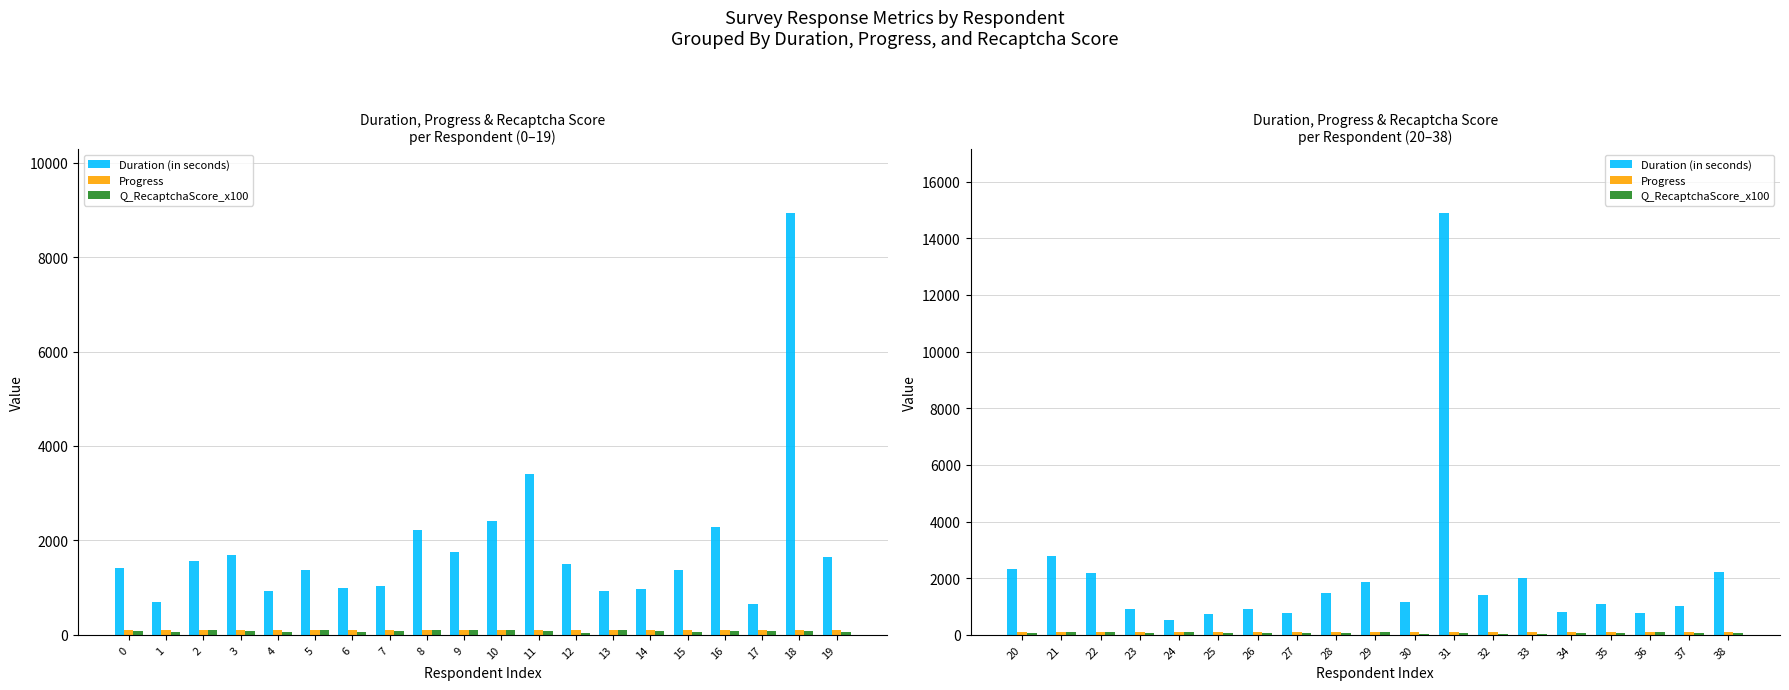

Which series changed the most between 21 and 33?

Duration (in seconds)